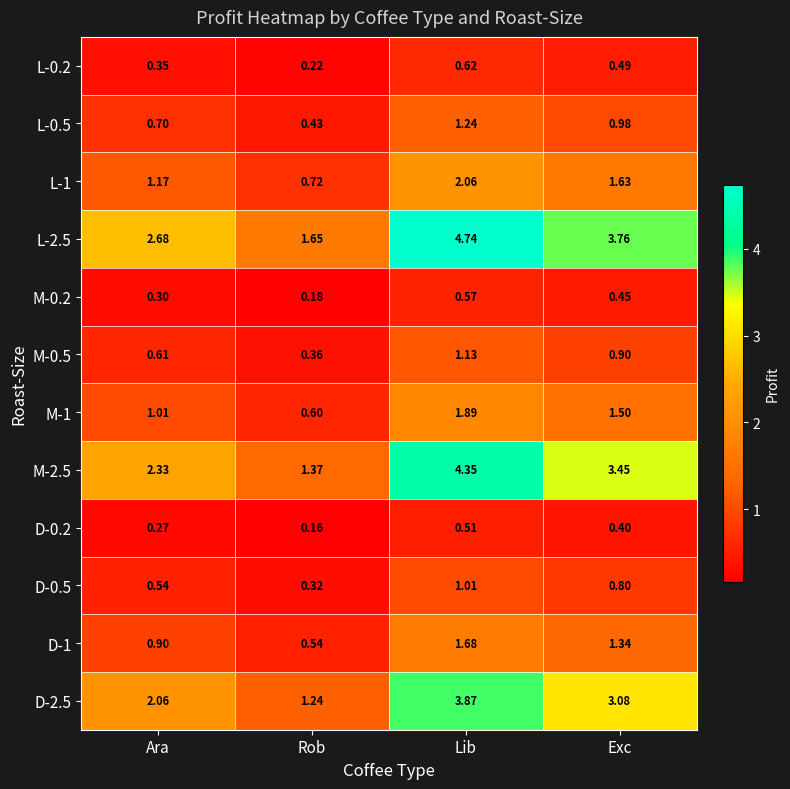

At which label does L-0.5 reach its minimum?

Rob